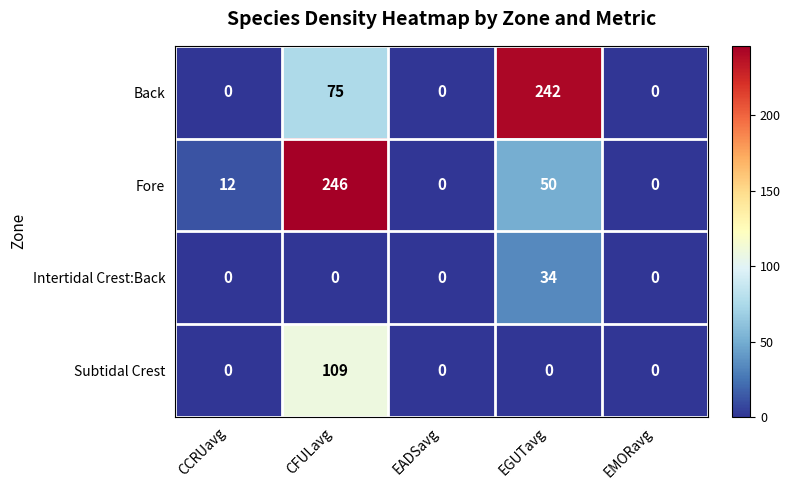

At which category is the sum across all series the highest?

CFULavg